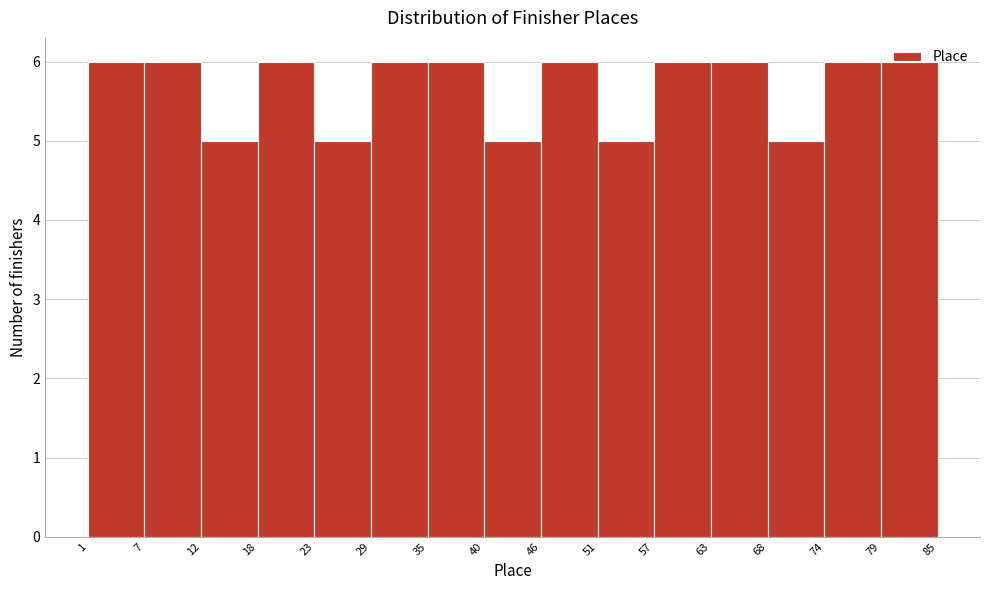

Reading left to right, transcribe this chart: for each bar, give the range it covers on the x-axis and its height. The values are not printed on the chart, so give them approximately, as read against the axis.

1 to 7: 6
7 to 12: 6
12 to 18: 5
18 to 23: 6
23 to 29: 5
29 to 35: 6
35 to 40: 6
40 to 46: 5
46 to 51: 6
51 to 57: 5
57 to 63: 6
63 to 68: 6
68 to 74: 5
74 to 79: 6
79 to 85: 6